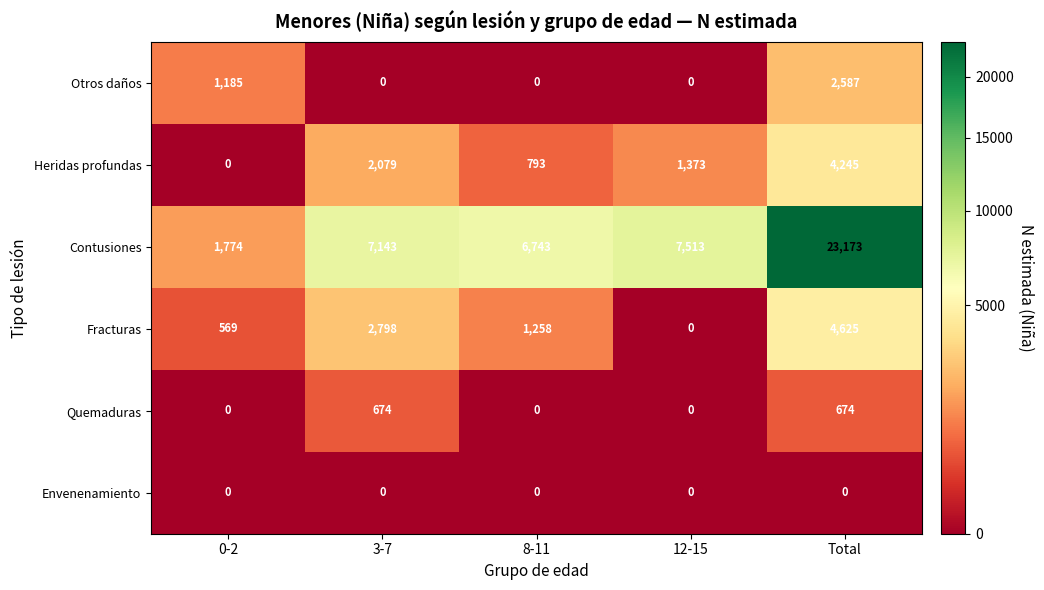

What is the sum of all Heridas profundas values?

8490